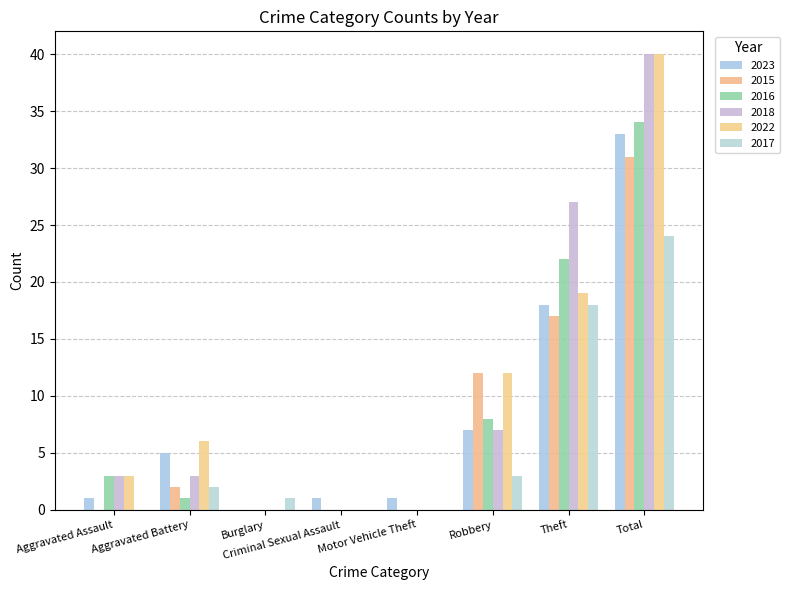

Which series has the largest total across all categories?

2018